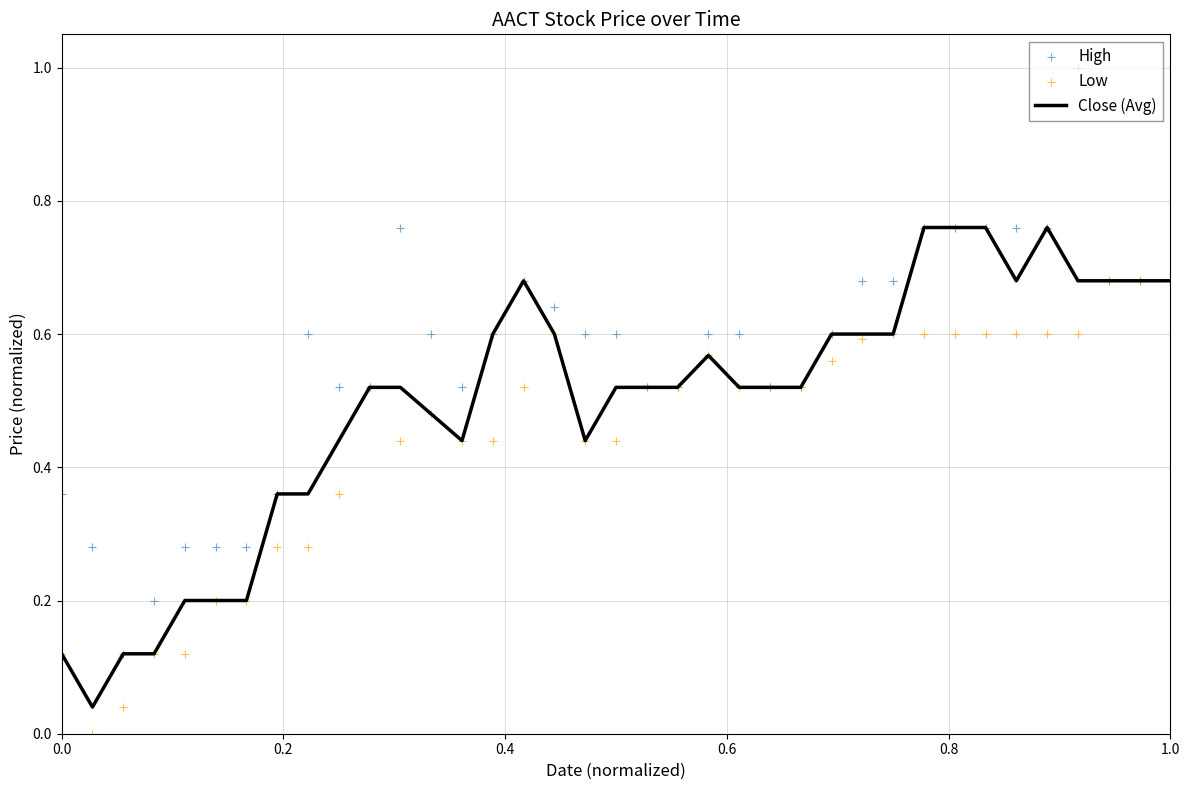

At how many categories does at least one series exceed 0?

37